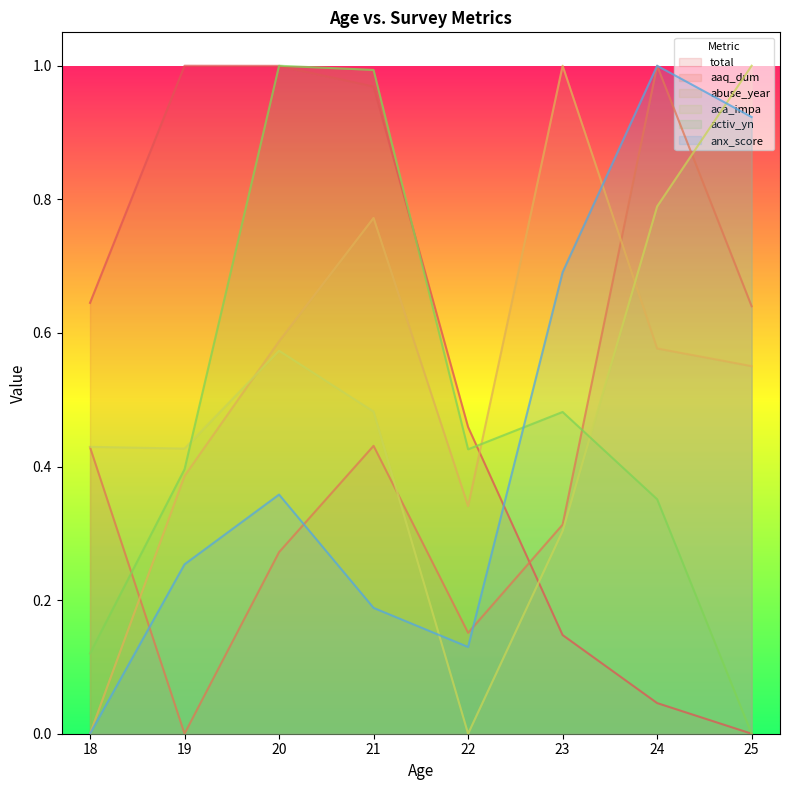

Reading left to right, extract all data points from this chart.

total: 0.6	1.0	1.0	1.0	0.5	0.1	0.0	0.0
aaq_dum: 0.4	0.0	0.3	0.4	0.2	0.3	1.0	0.6
abuse_year: 0.0	0.4	0.6	0.8	0.3	1.0	0.6	0.6
aca_impa: 0.4	0.4	0.6	0.5	0.0	0.3	0.8	1.0
activ_yn: 0.1	0.4	1.0	1.0	0.4	0.5	0.4	0.0
anx_score: 0.0	0.3	0.4	0.2	0.1	0.7	1.0	0.9